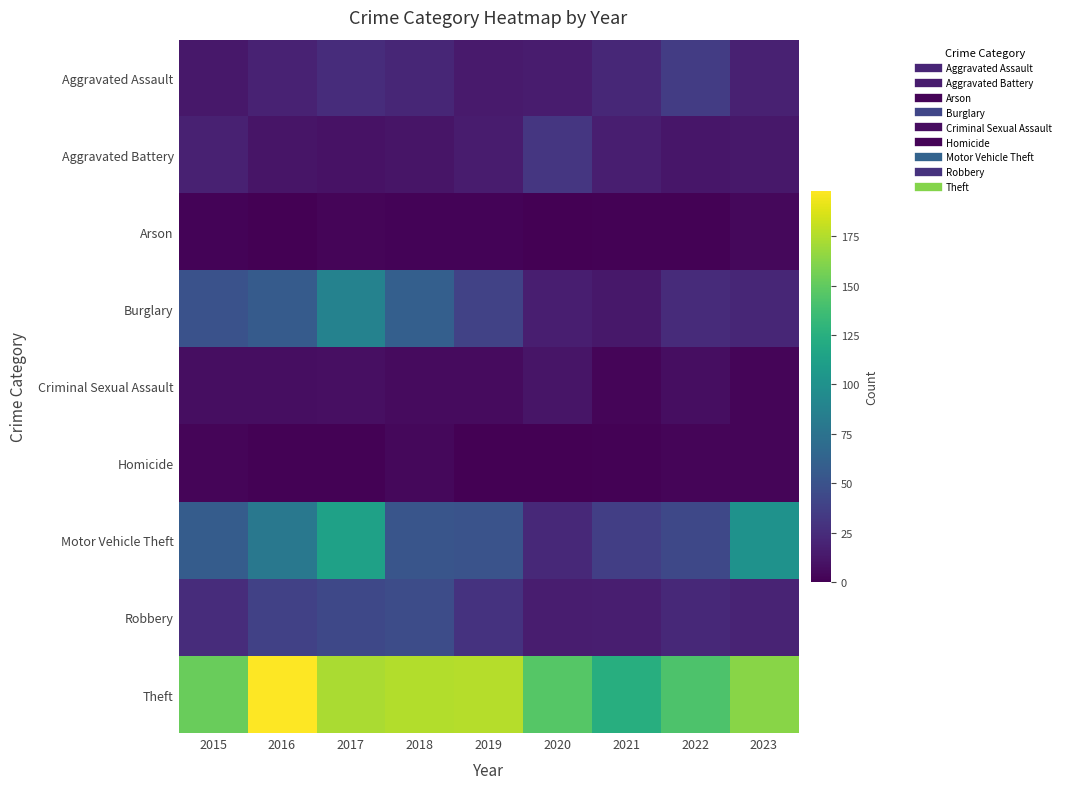

Rank the series by their maximum value, from highest to lowest.

Theft, Motor Vehicle Theft, Burglary, Robbery, Aggravated Assault, Aggravated Battery, Criminal Sexual Assault, Arson, Homicide